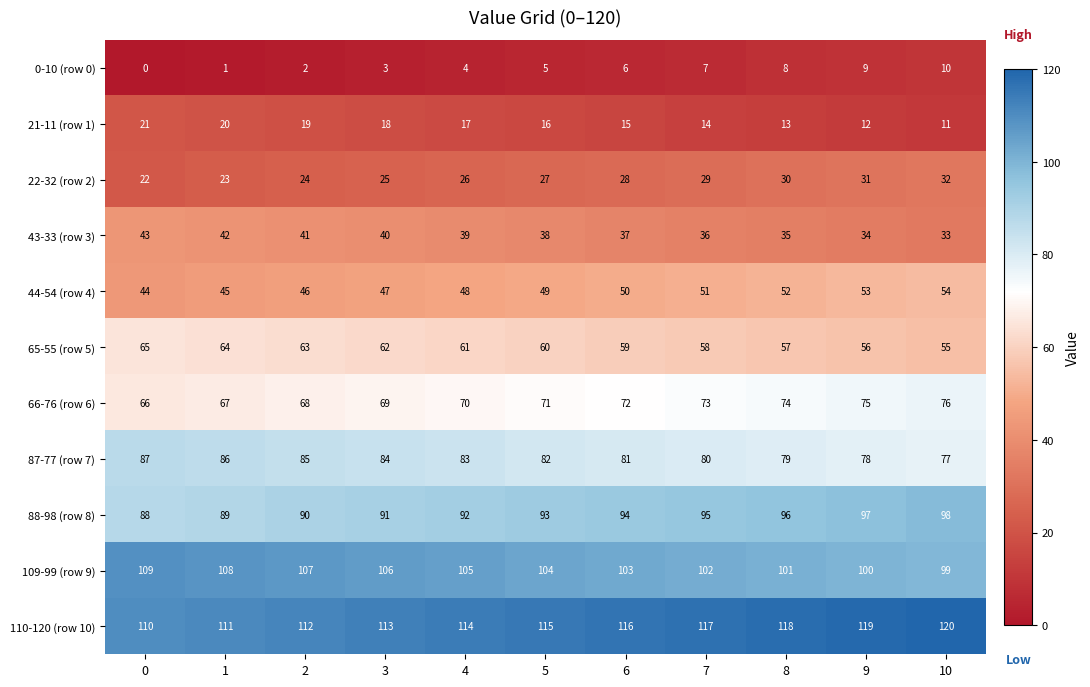

How many data points in 21-11 (row 1) are less than 16?

5